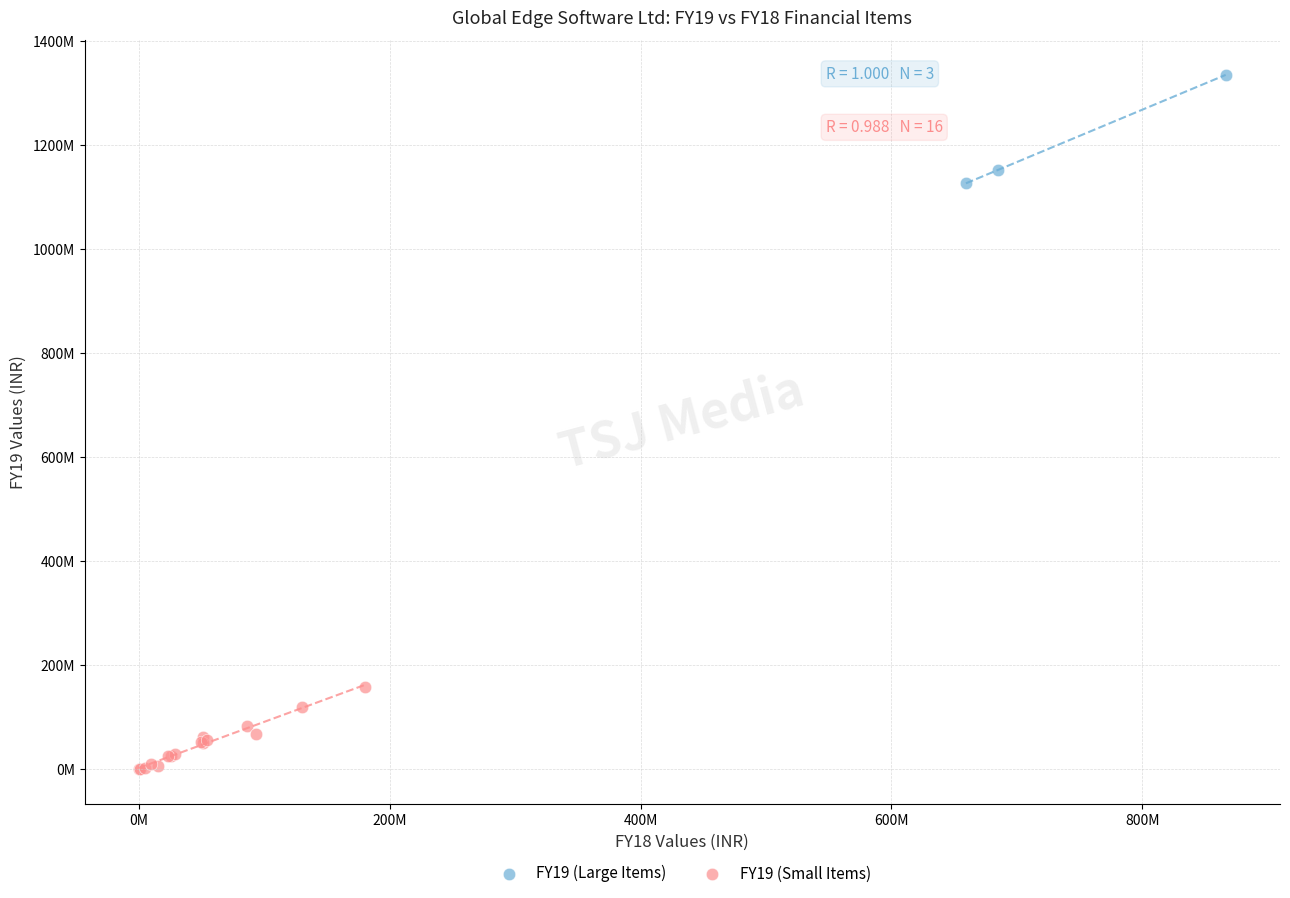

Which series contains the lowest Y value?

FY19 (Small Items)